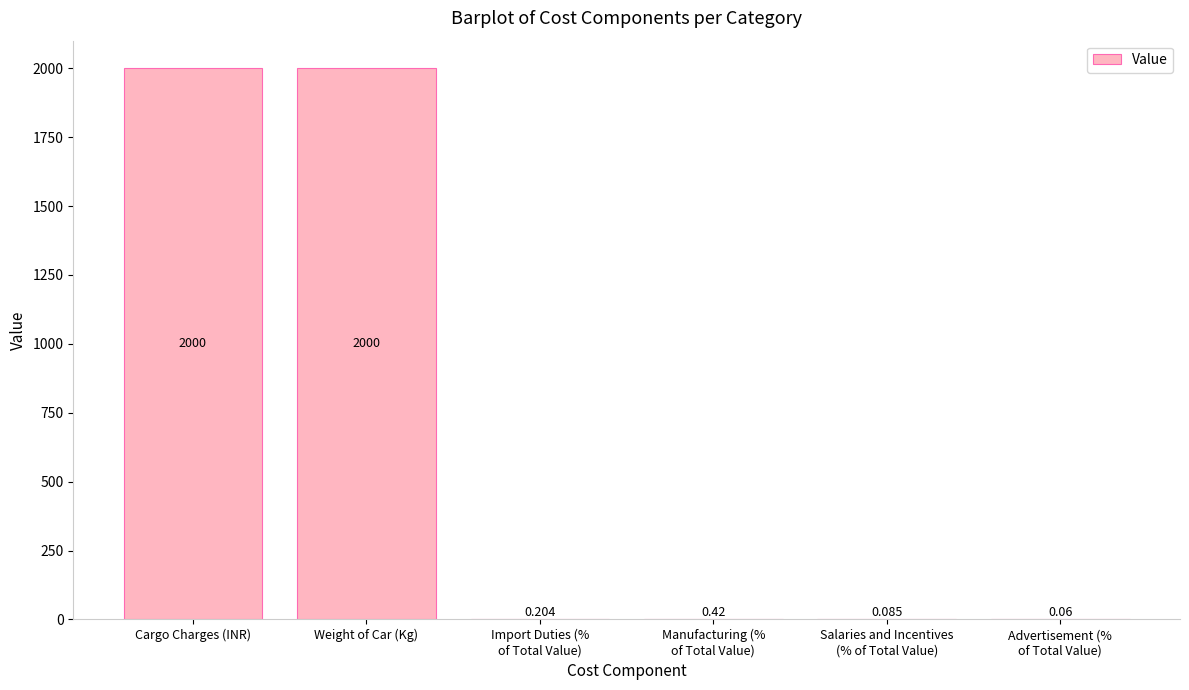

Are the bars horizontal?

No